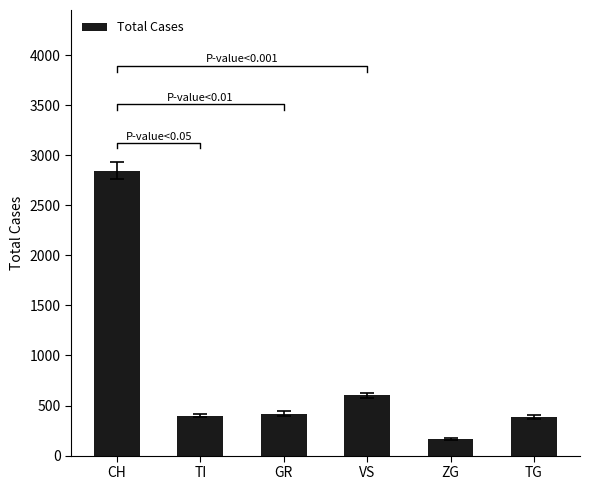

Is it true that the value at GR is 609?

False